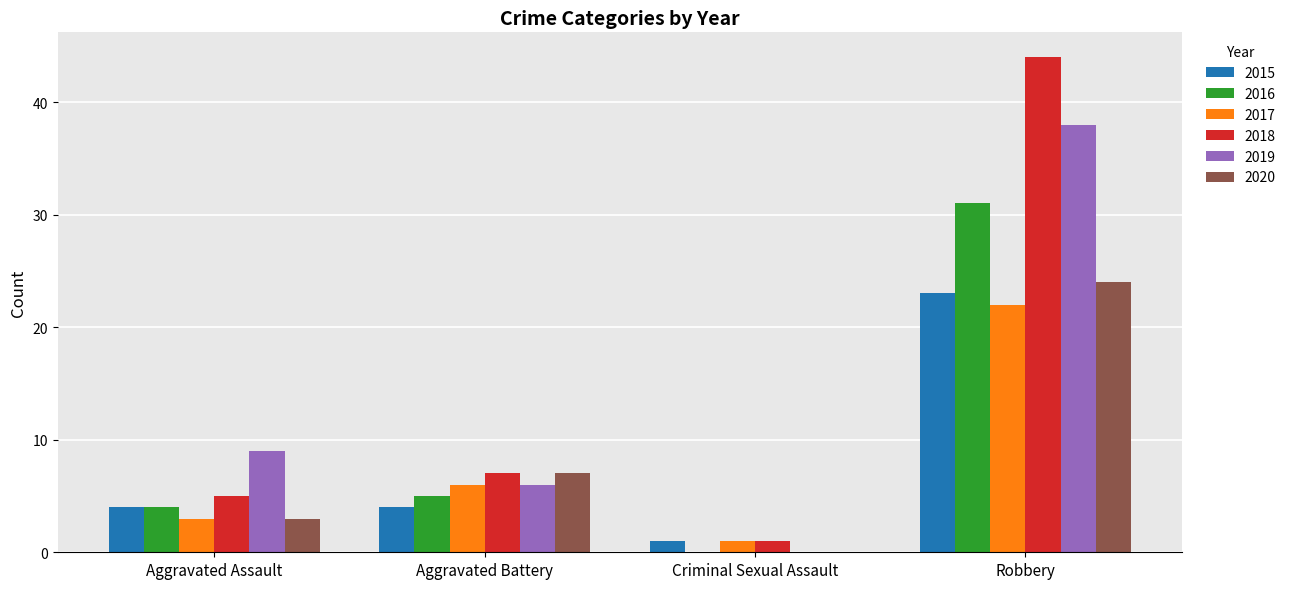

Read the 2015 value at Robbery.

23